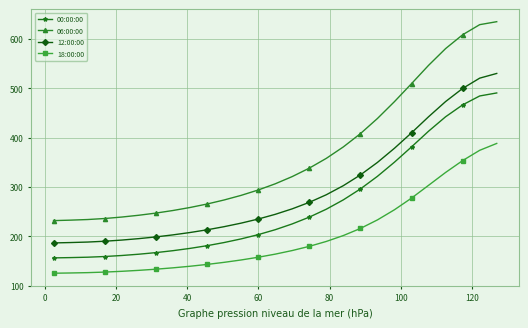

Rank the series by their average value, from highest to lowest.

06:00:00, 12:00:00, 00:00:00, 18:00:00